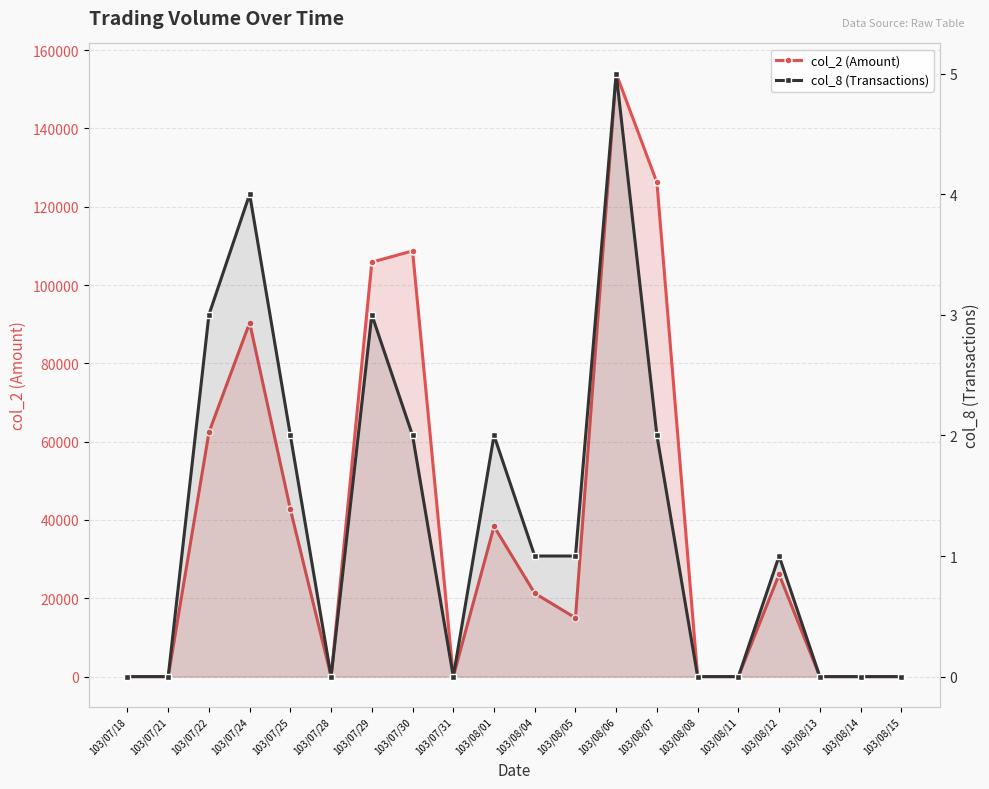

At which category is the sum across all series the highest?

103/08/06